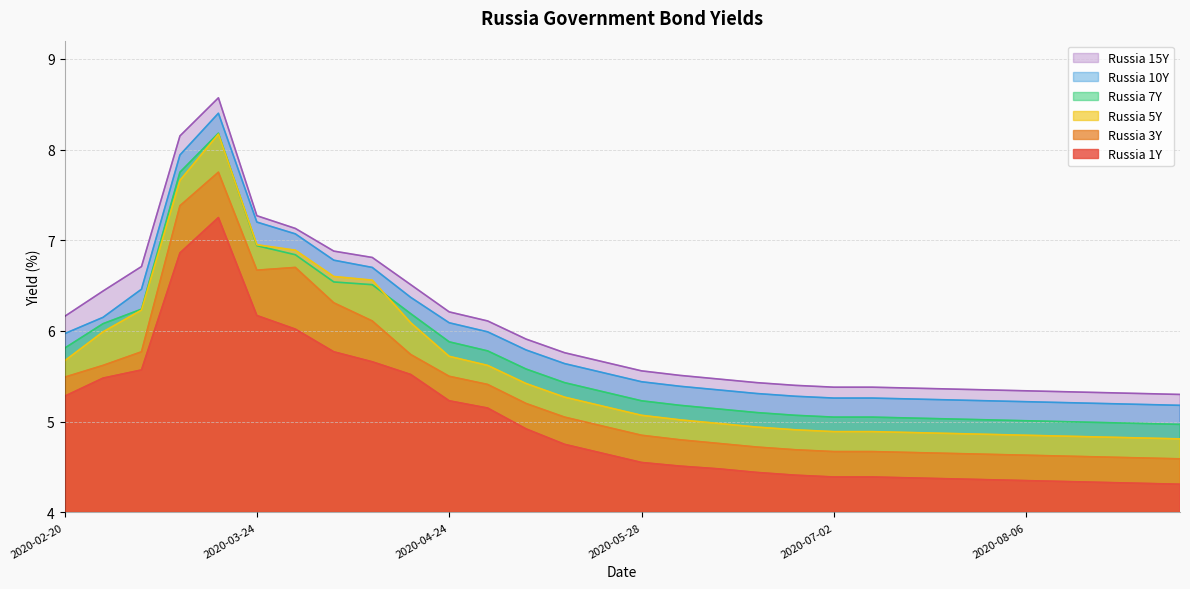

At which label is Russia 15Y closest to 6?

2020-05-05